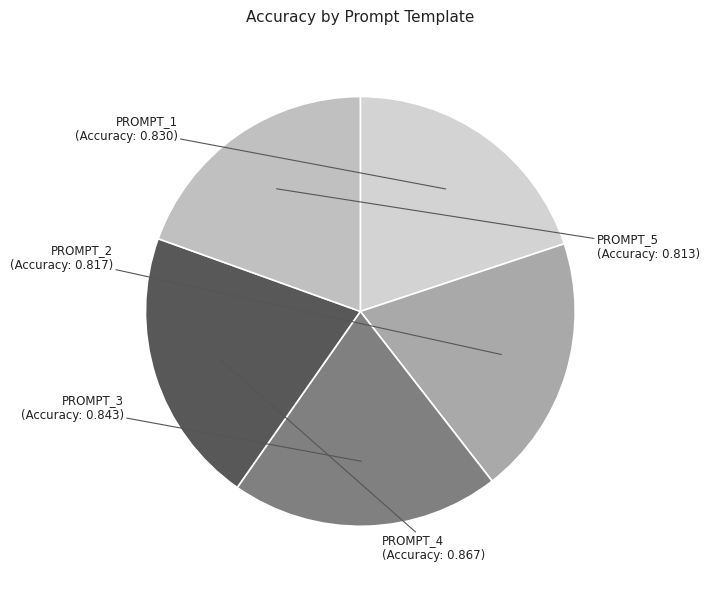

The PROMPT_2 slice represents 20% of the pie. True or false?

True